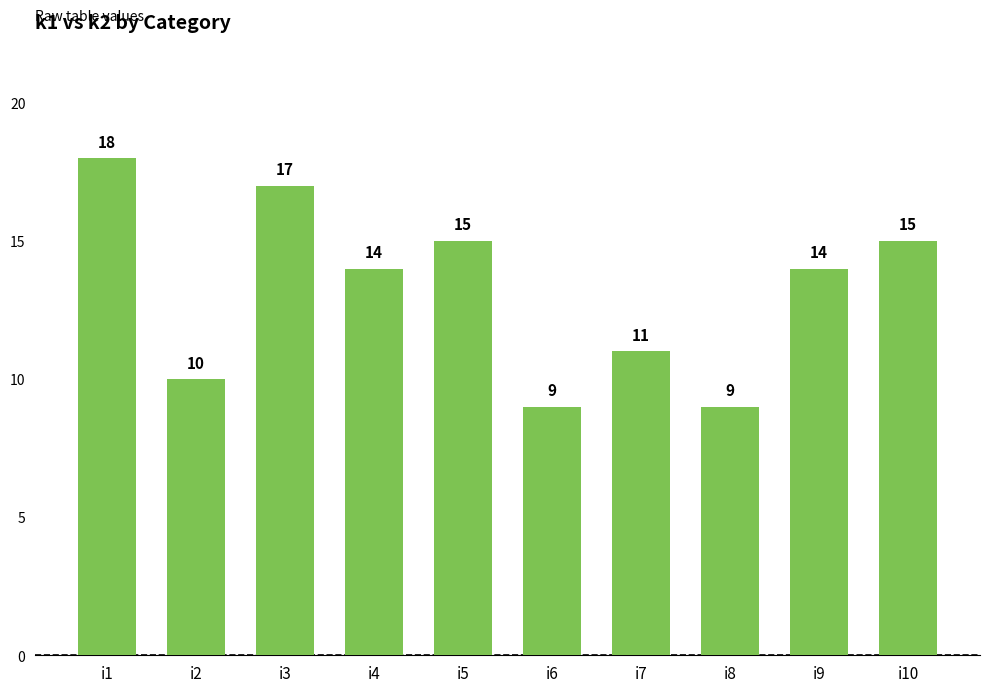

Reading right to left, what are all the values shown in this chart?

i10=15	i9=14	i8=9	i7=11	i6=9	i5=15	i4=14	i3=17	i2=10	i1=18